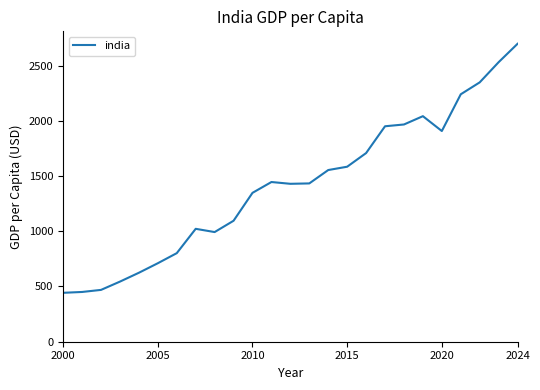

What is the greatest value displayed?

2696.7